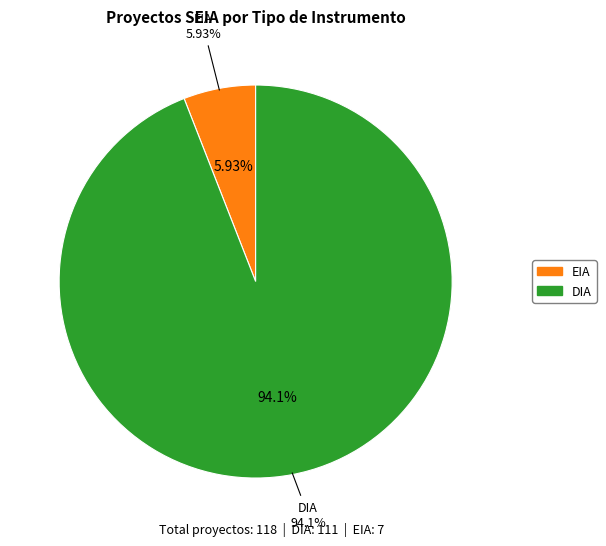

What is the change in value from EIA to DIA?

+104